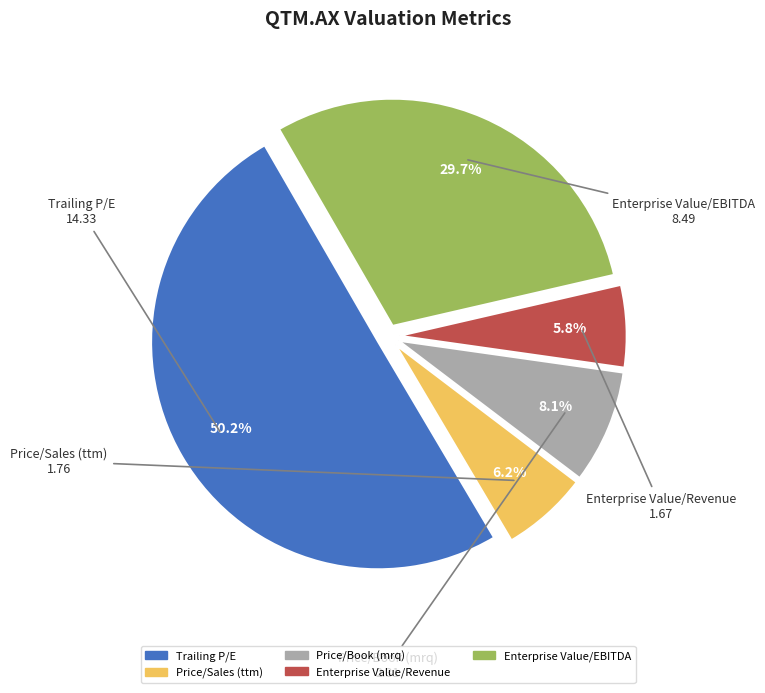

To the nearest percent, what is the difference between the Enterprise Value/Revenue and Price/Book (mrq) slice percentages?

2%